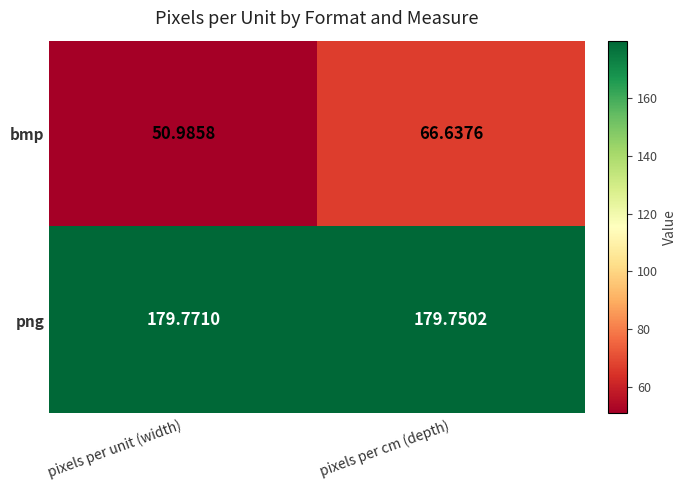

List the labels in order of bmp value, largest first.

pixels per cm (depth), pixels per unit (width)